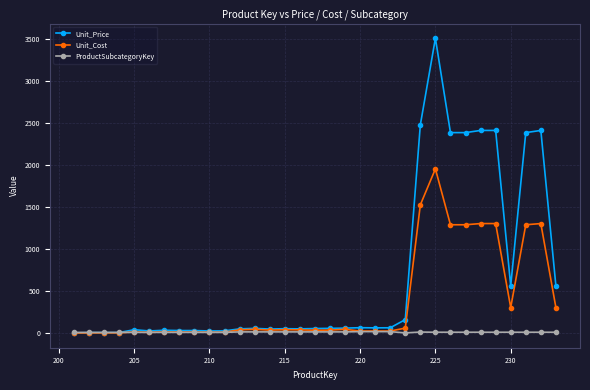

Which series has the largest total across all categories?

Unit_Price